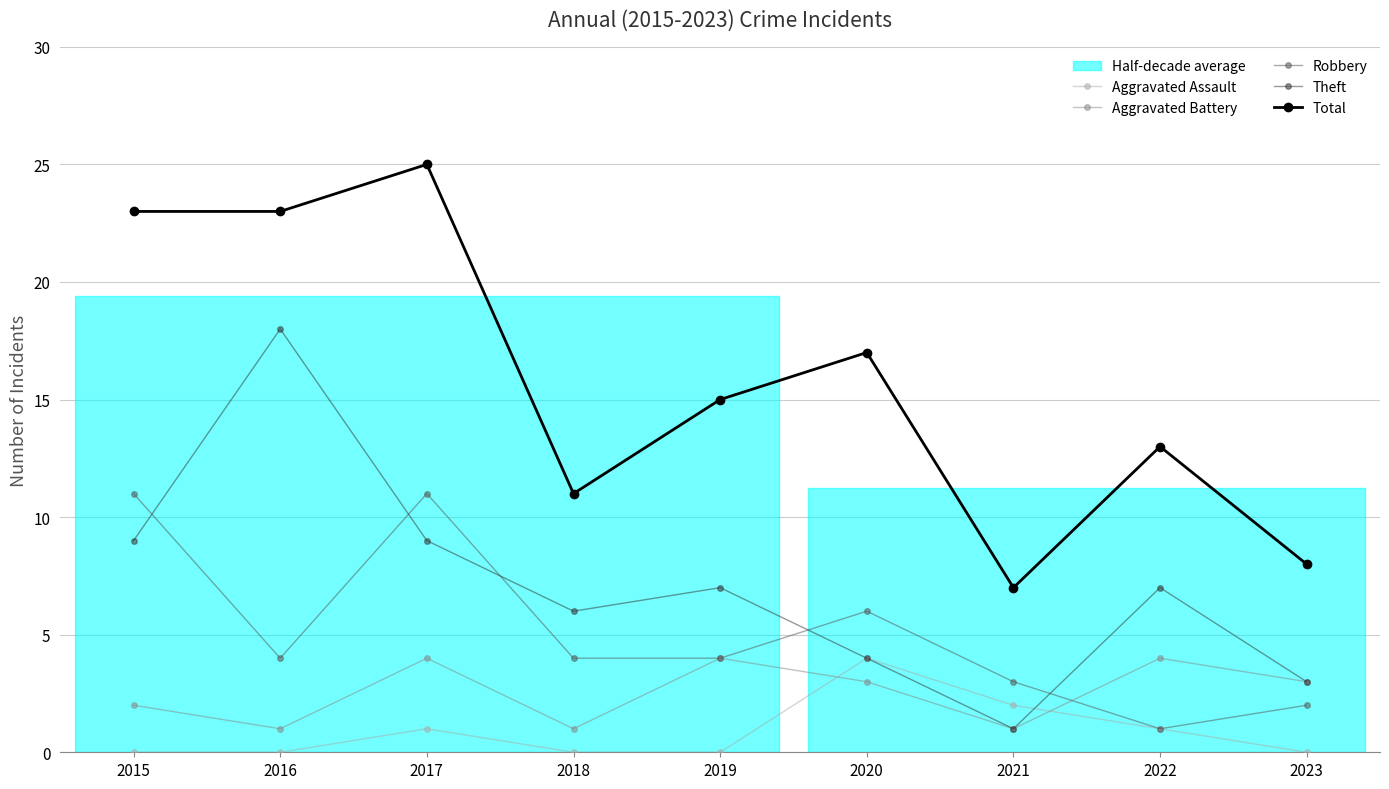

Is it true that Robbery equals 4 at 2016?

True